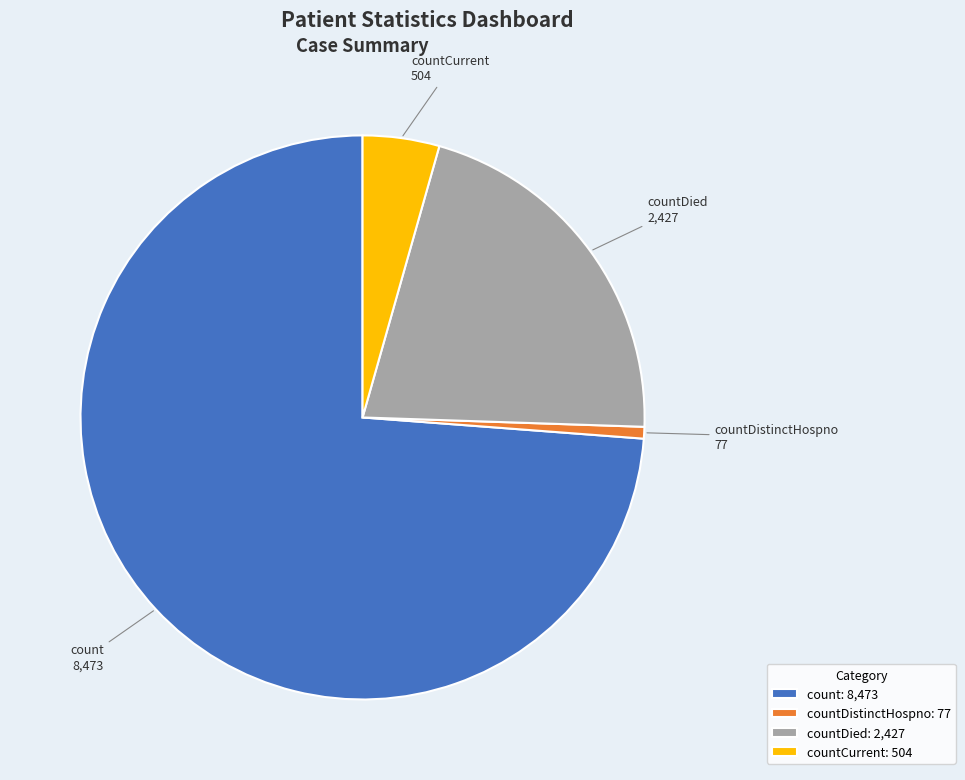

Is the sum of countCurrent and countDistinctHospno greater than half?

No